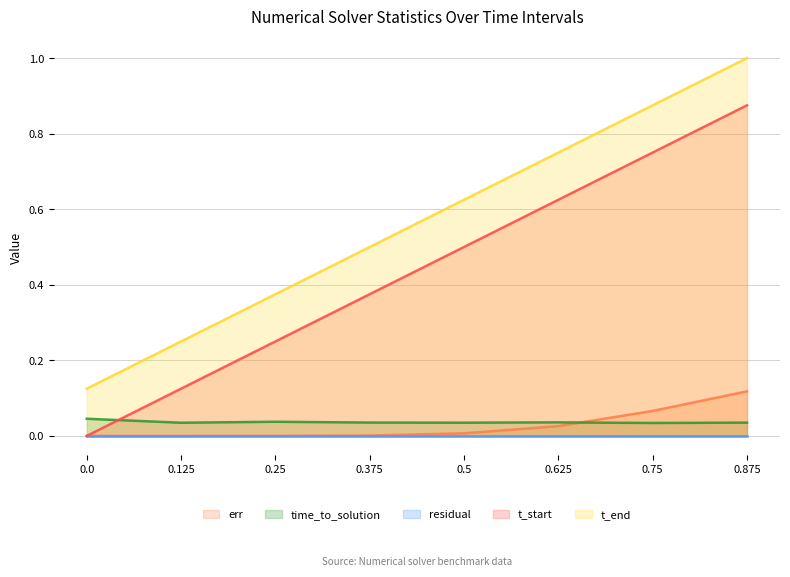

Is it true that t_end equals 0.6 at 0.25?

False